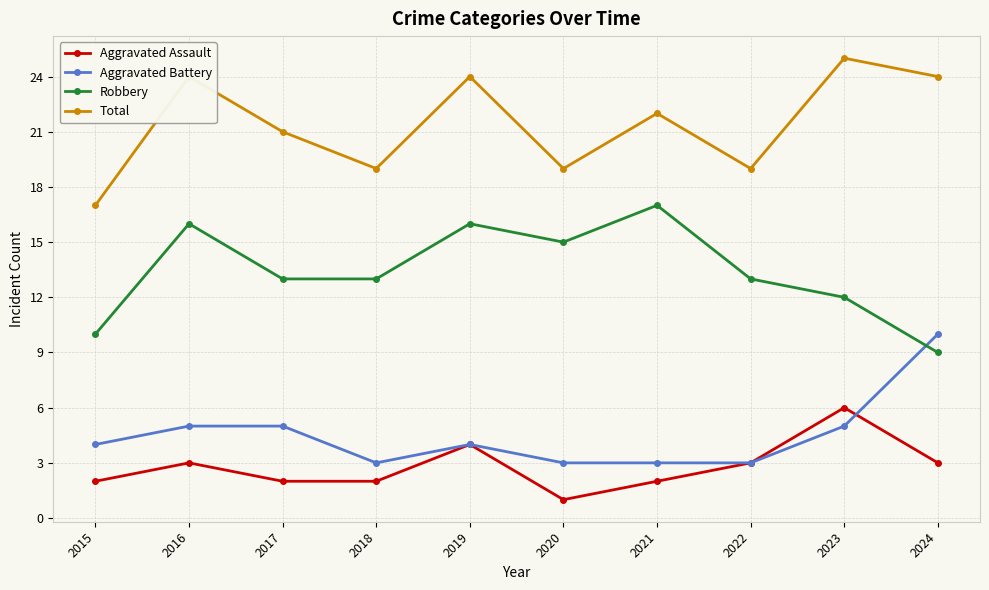

Between 2023 and 2024, which series saw the biggest shift?

Aggravated Battery